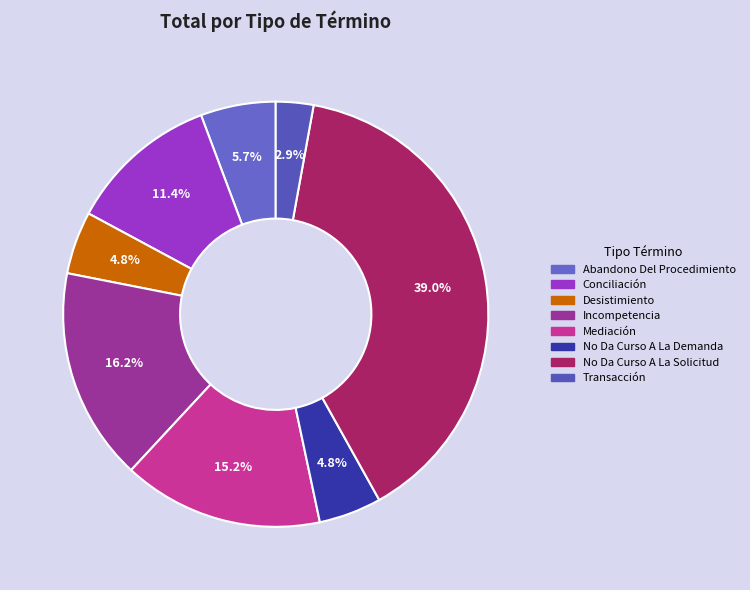

Is it true that Incompetencia is 8% of the pie?

False